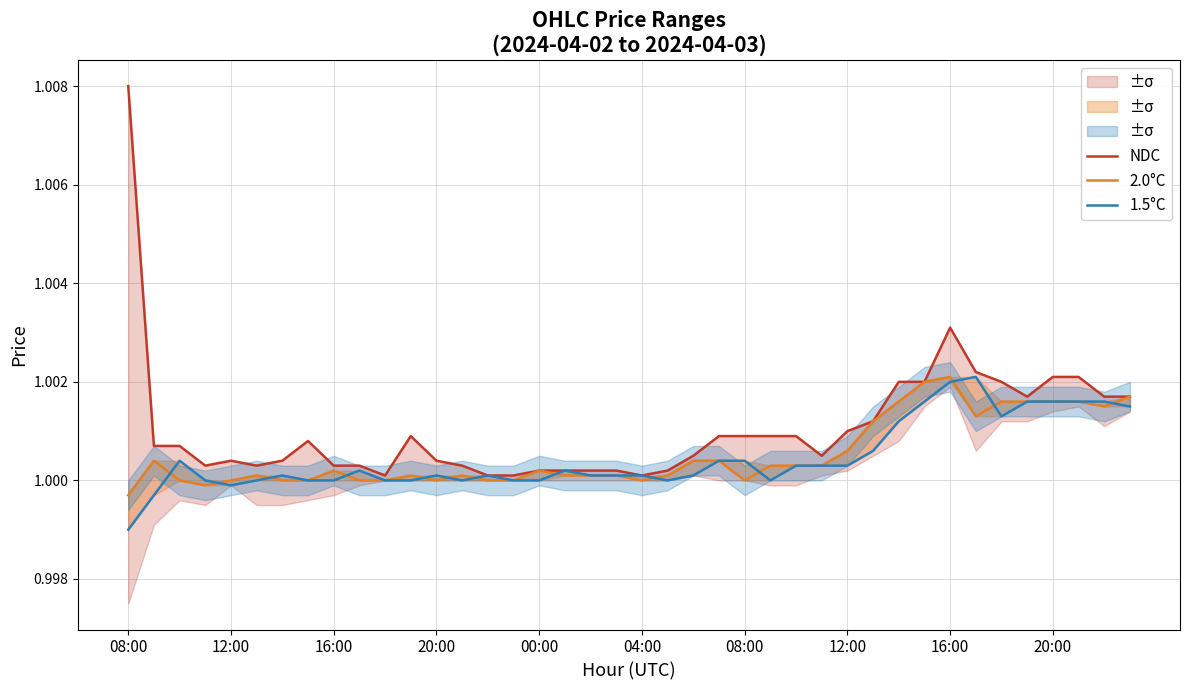

Does the chart have visible grid lines?

Yes